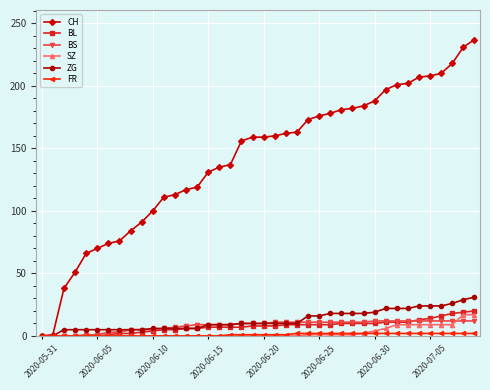

What is the maximum value for SZ?

17